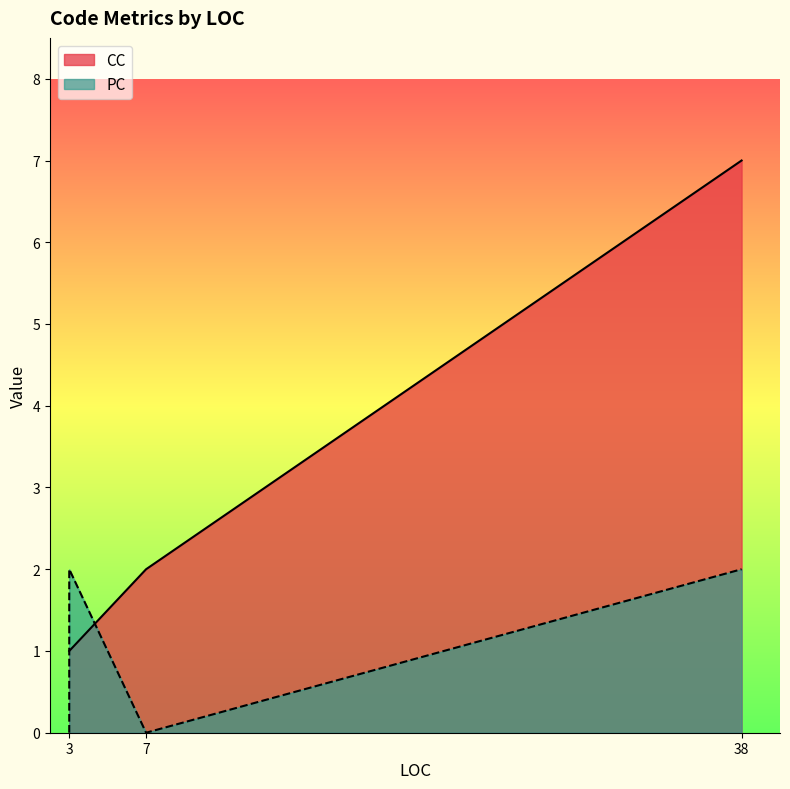

What is the label of the 2nd point from the left?

7